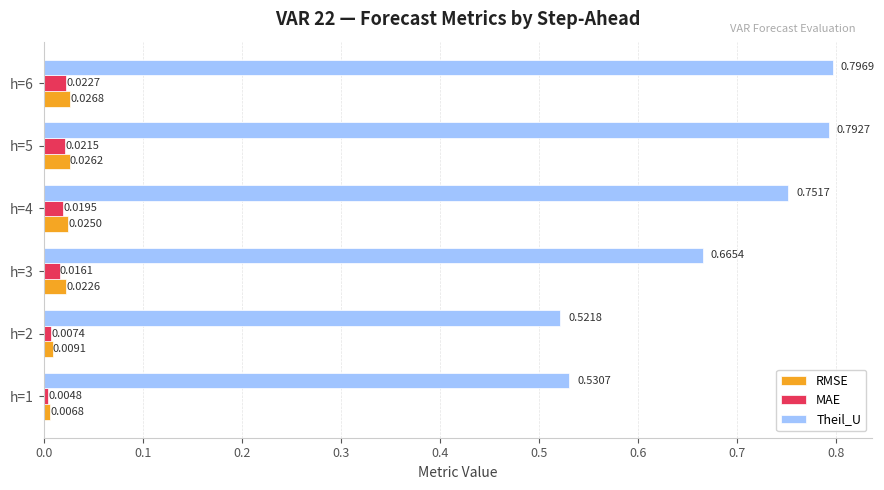

List the series in order of their peak value, highest first.

Theil_U, RMSE, MAE